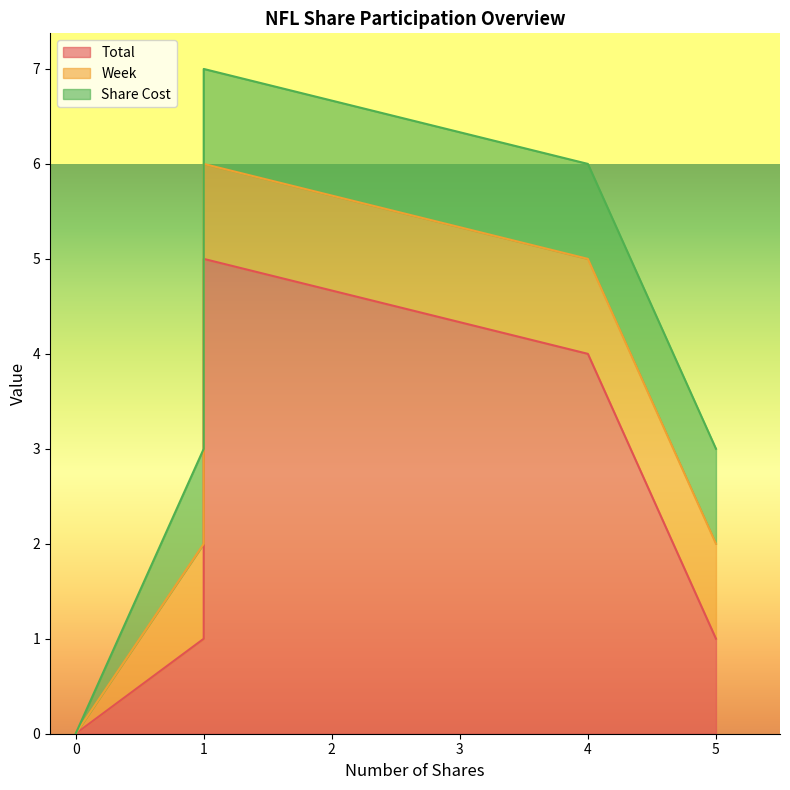

What are all the series names shown in the legend?

Total, Week, Share Cost